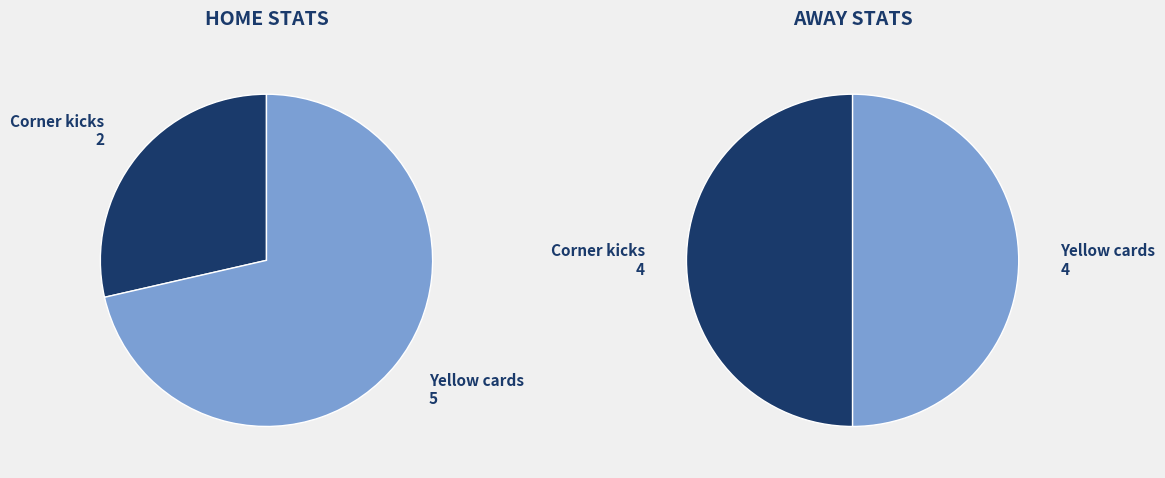

How many slices are in this pie chart?

2